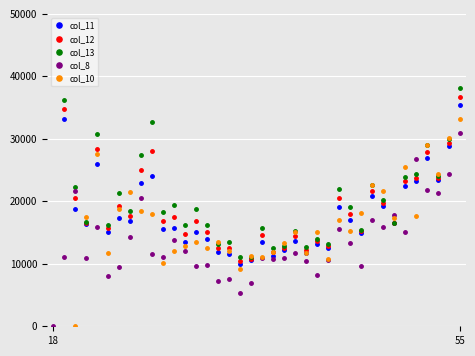

Is it true that col_10 equals 5770.7 at 23?

False